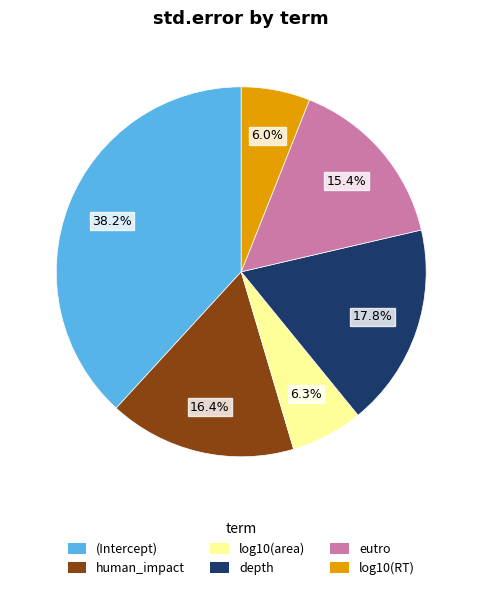

Is it true that log10(RT) is 6% of the pie?

True